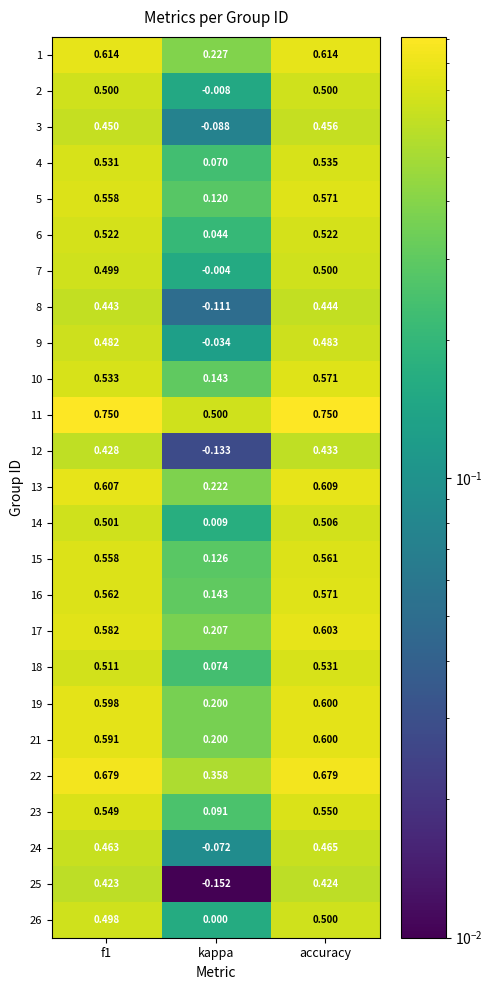

At which label is 26 closest to 0?

kappa